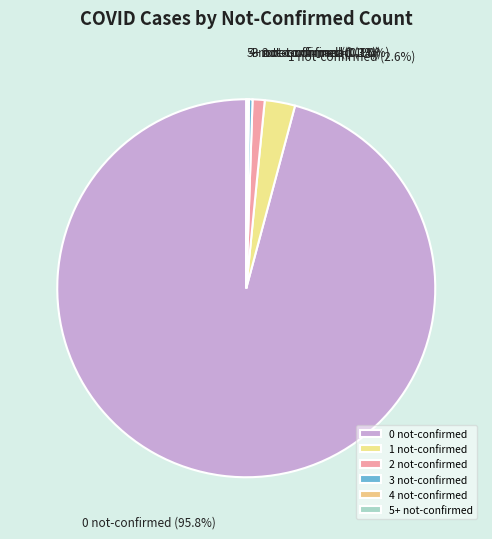

What is the largest slice in the pie chart?

0 not-confirmed